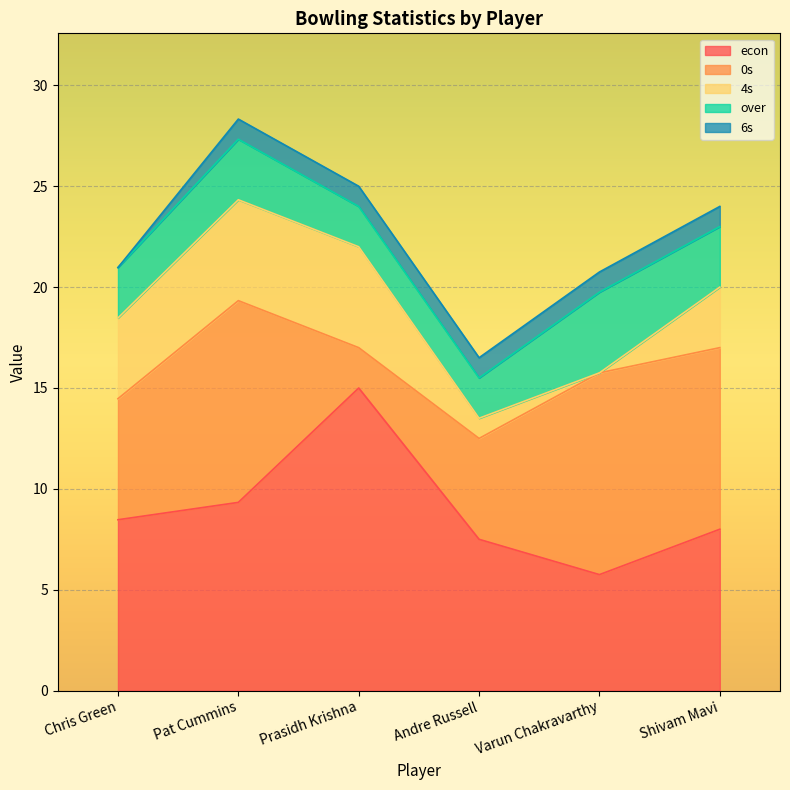

How many interior local peaks does the econ series have?

1